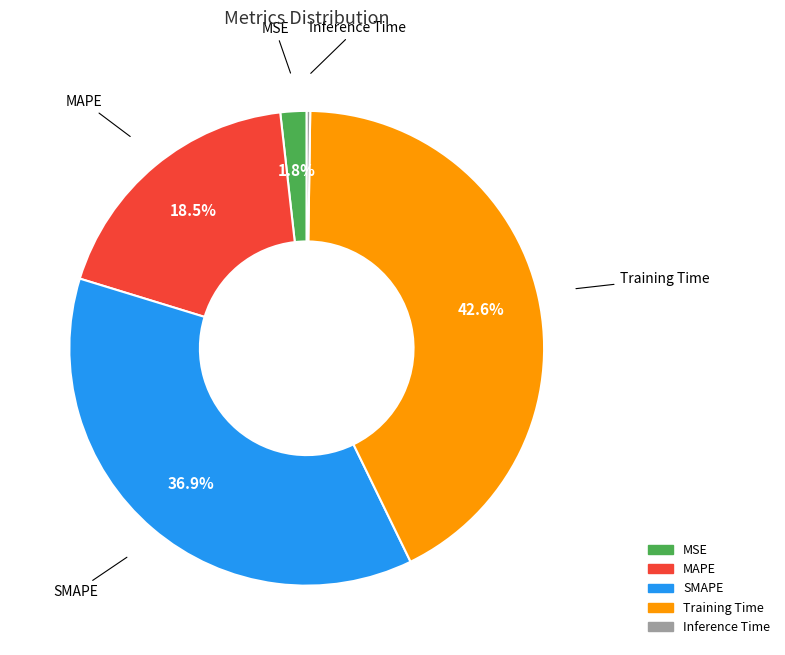

Which has a higher value, SMAPE or MSE?

SMAPE